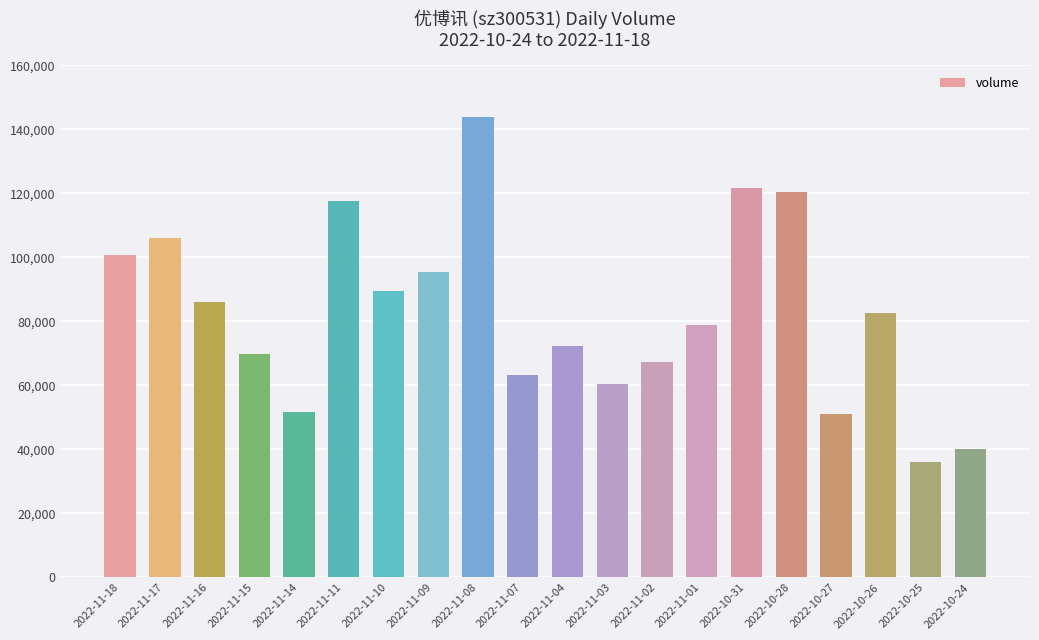

What is the difference between the maximum and second lowest values?

103585